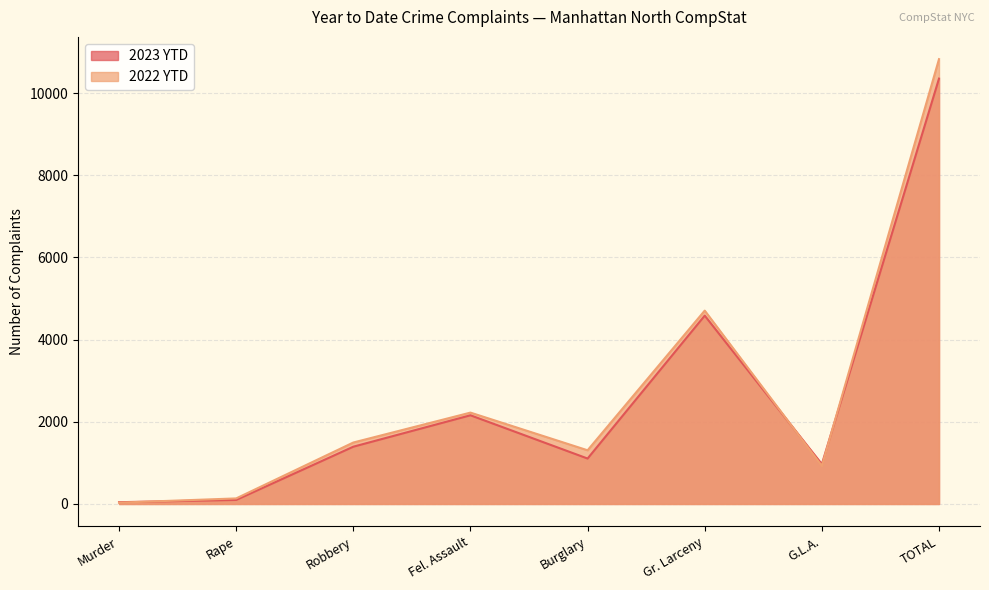

True or false: 2022 YTD and 2023 YTD cross at least once.

True